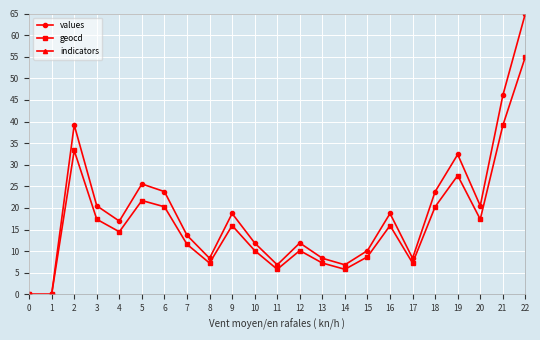

Rank the series by their maximum value, from highest to lowest.

indicators, values, geocd